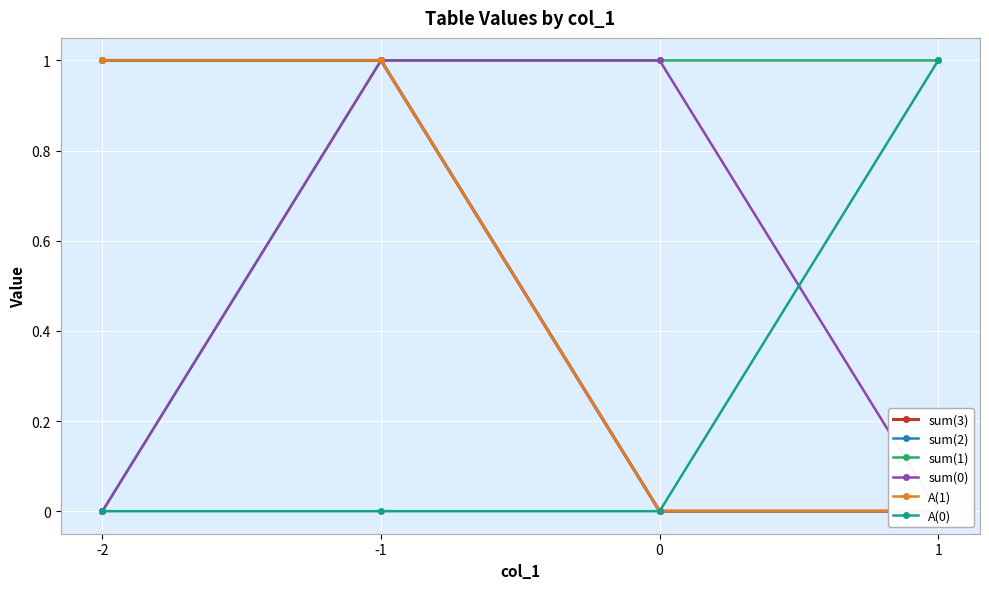

Reading left to right, list all the values displayed in this chart.

sum(3): -2=1	-1=1	0=0	1=0
sum(2): -2=1	-1=1	0=0	1=0
sum(1): -2=0	-1=1	0=1	1=1
sum(0): -2=0	-1=1	0=1	1=0
A(1): -2=1	-1=1	0=0	1=0
A(0): -2=0	-1=0	0=0	1=1